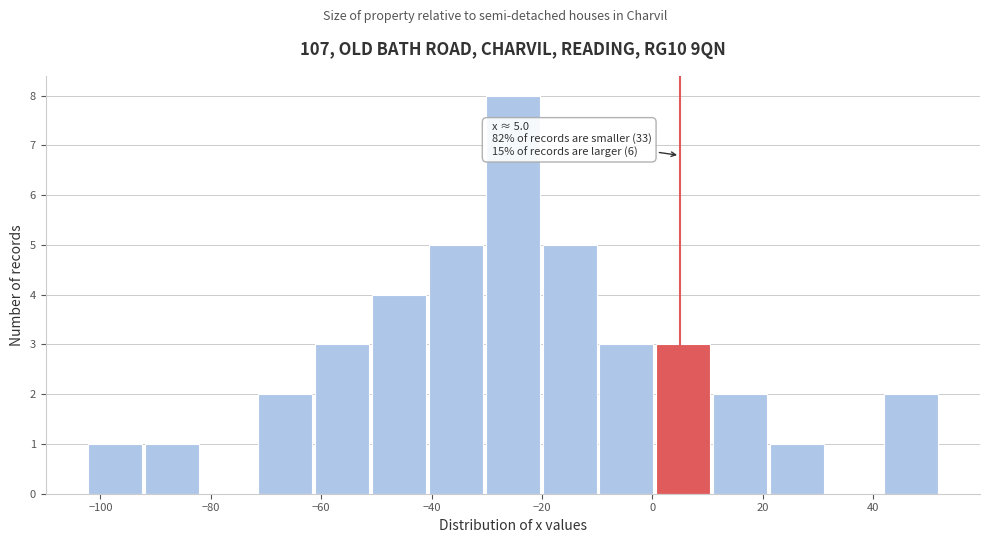

Which range on the x-axis has the tallest bar?

-30 to -20